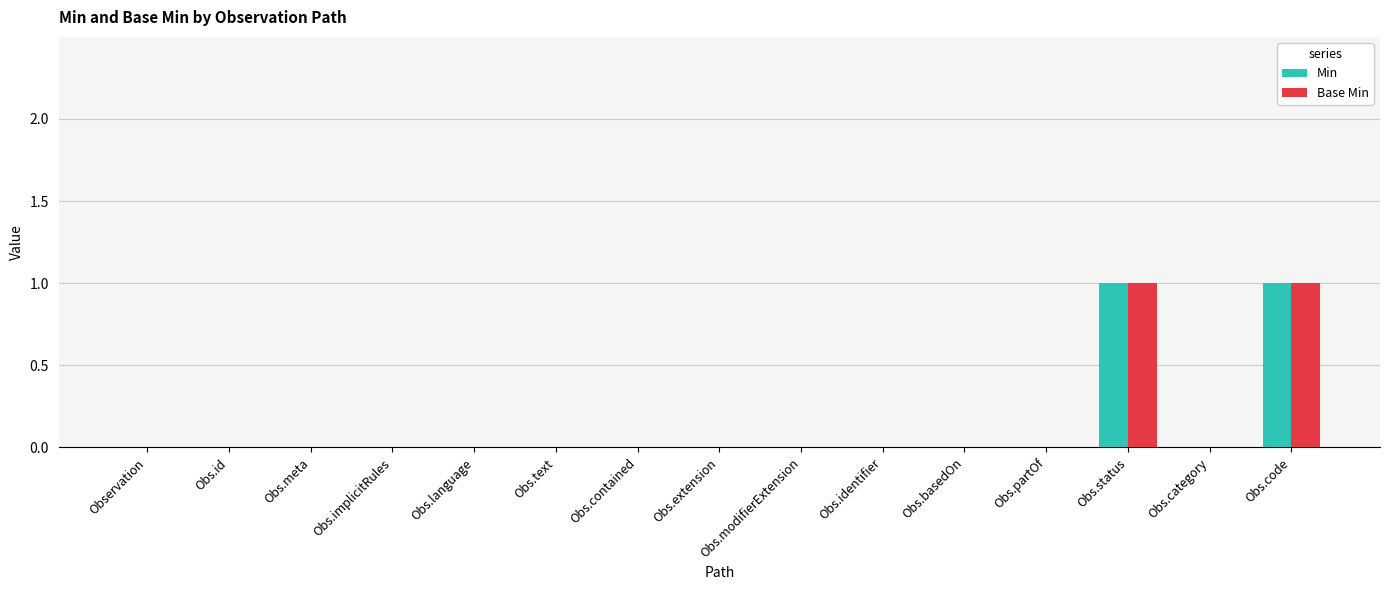

The Min series shows 0 at Obs.language. True or false?

True